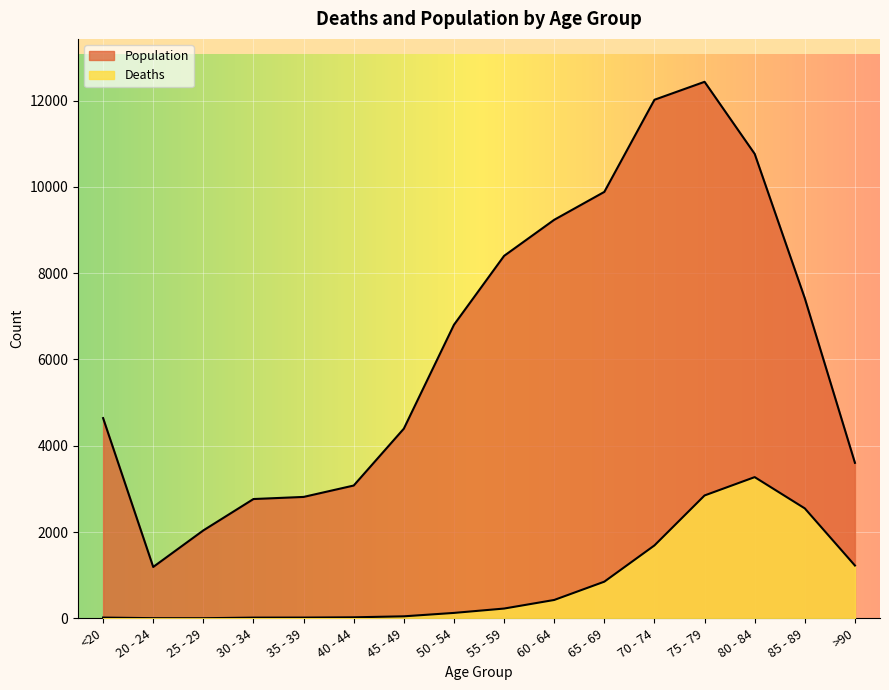

True or false: Population has more than 2 points higher than both neighbors.

False